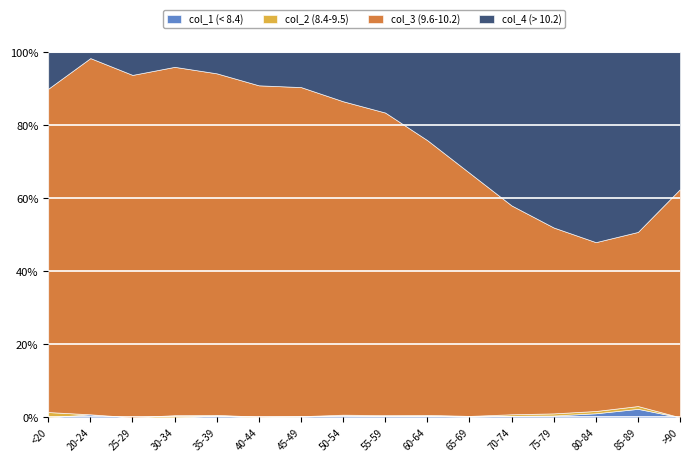

True or false: col_2 and col_3 intersect in this chart.

False